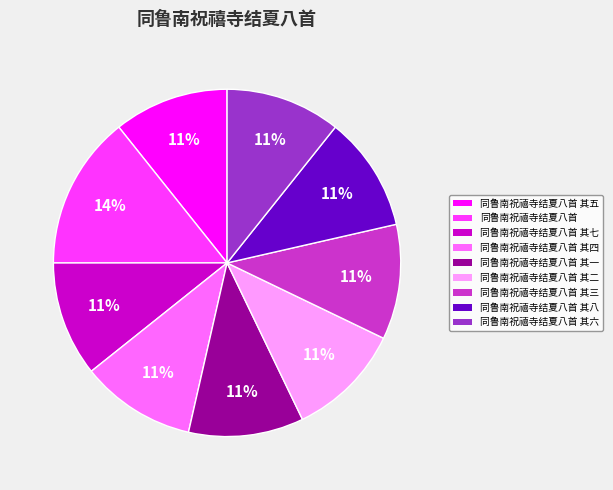

What is the ratio of the value at 同鲁南祝禧寺结夏八首 其七 to the value at 同鲁南祝禧寺结夏八首 其二?

1.0